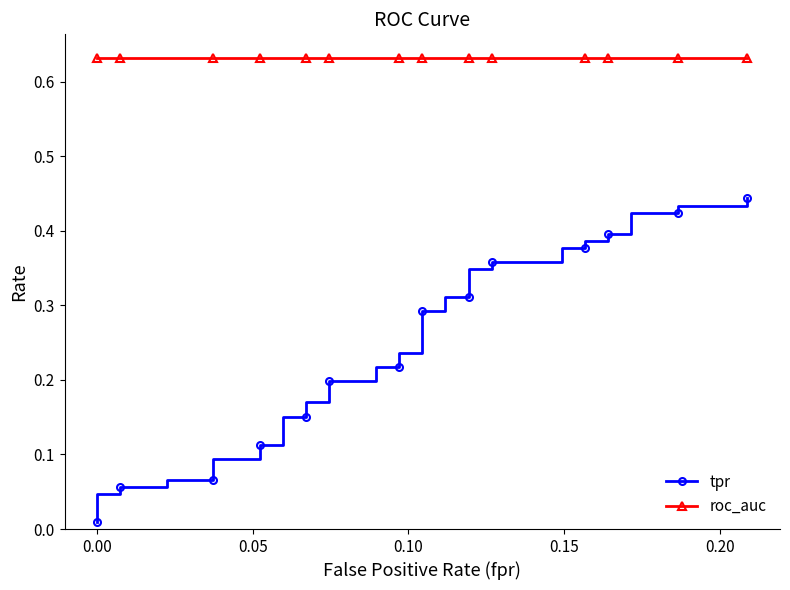

True or false: tpr and roc_auc intersect in this chart.

False